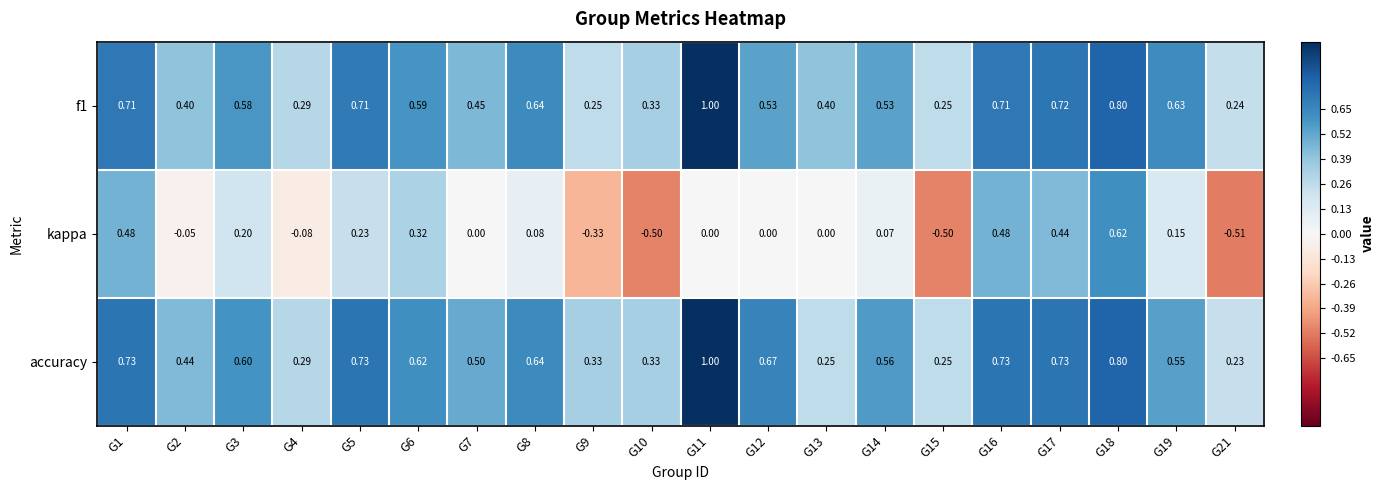

Which series has the largest range (max minus min)?

kappa